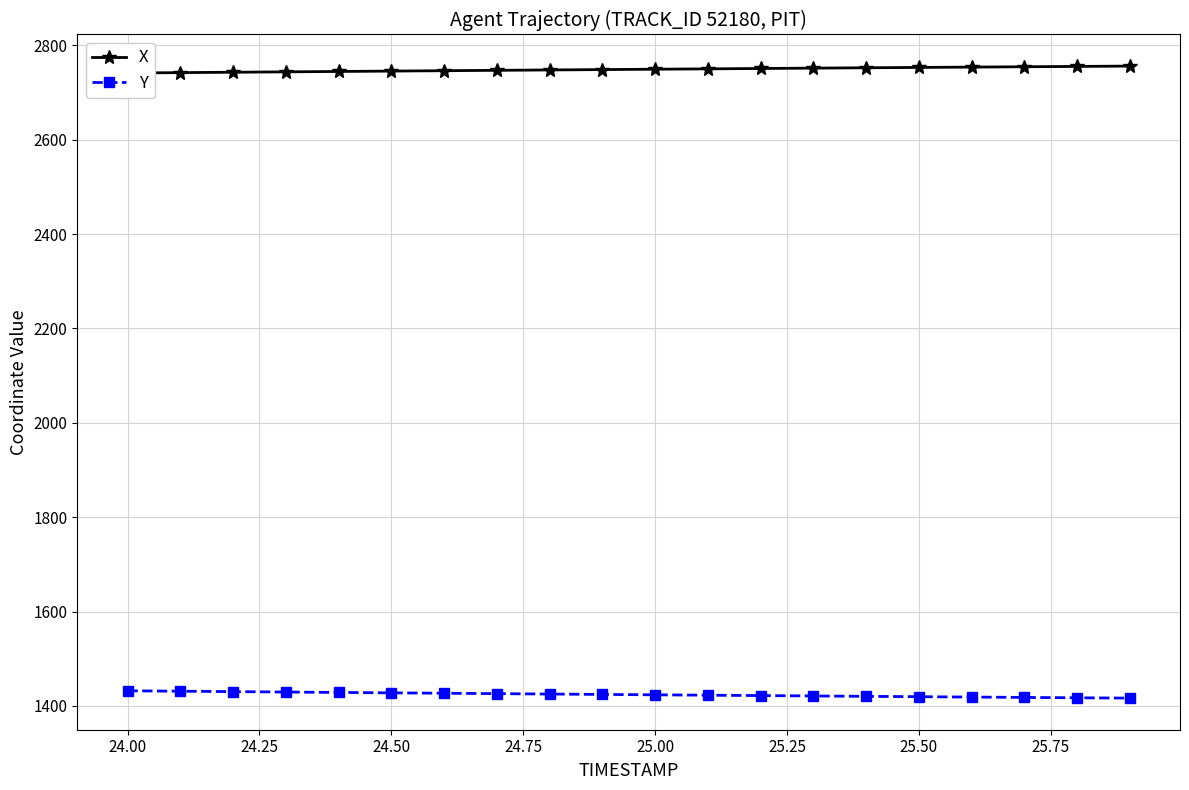

What are all the series names shown in the legend?

X, Y